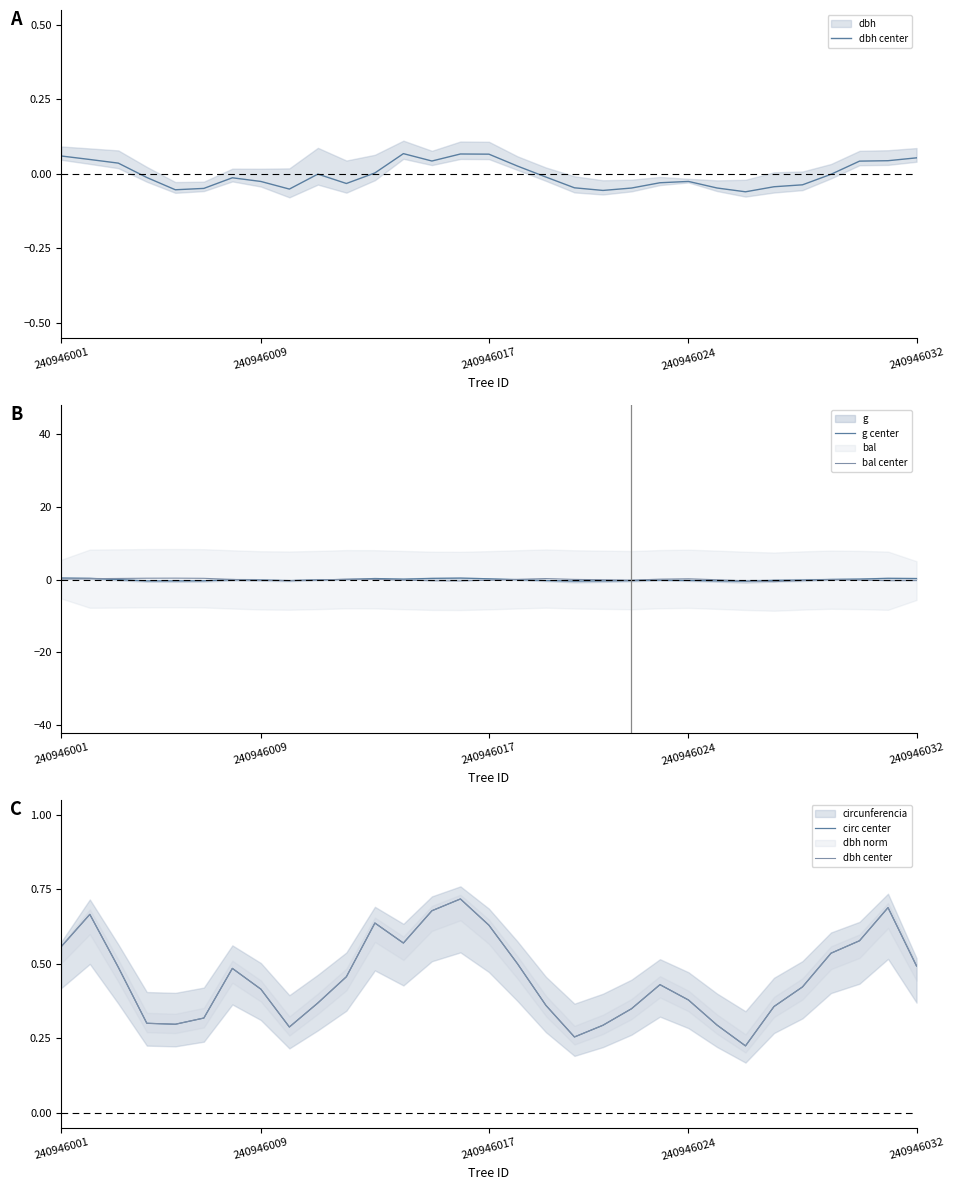

True or false: dbh center and g center cross at least once.

False